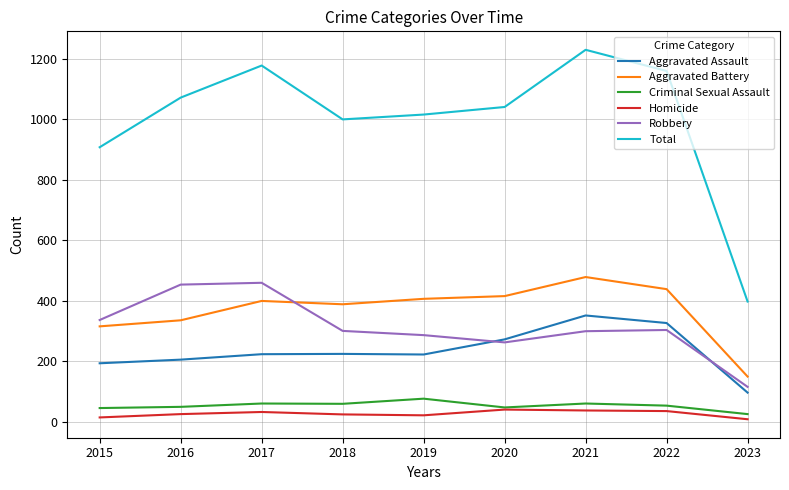

What are all the series names shown in the legend?

Aggravated Assault, Aggravated Battery, Criminal Sexual Assault, Homicide, Robbery, Total